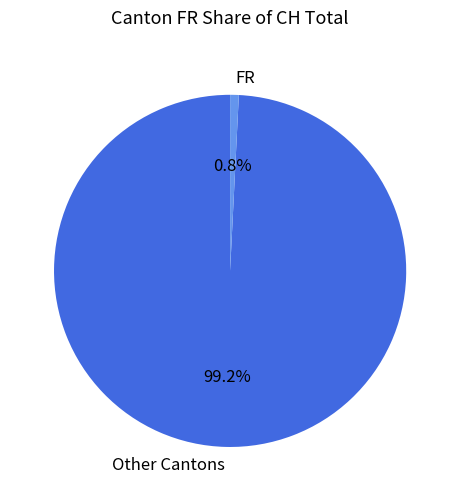

Is there a majority slice in this chart?

Yes